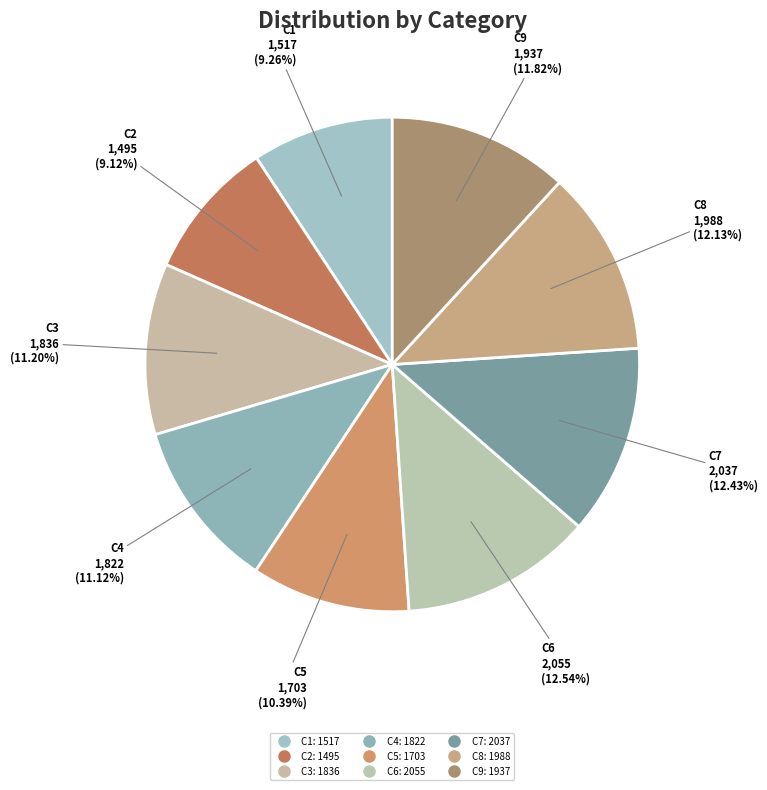

Approximately how many times larger is the value at C4 compared to C3?

1.0